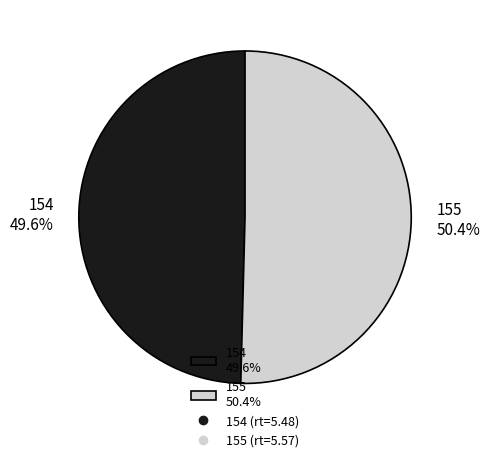

Is it true that 155 is 50% of the pie?

True